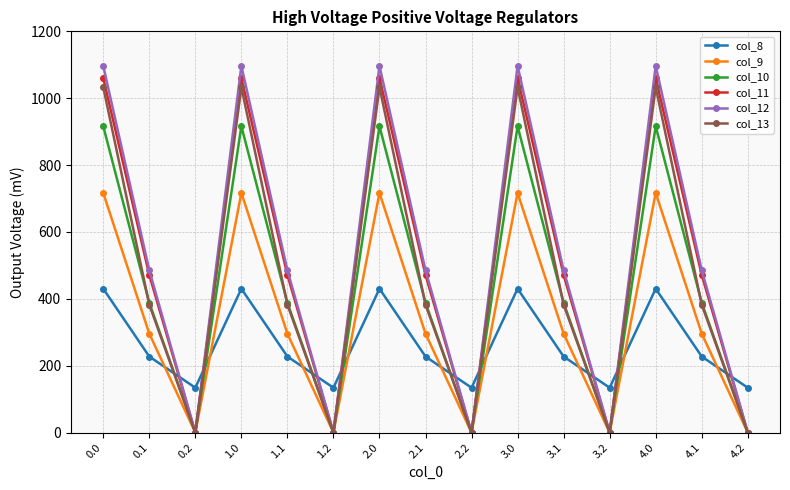

What is the spread (max minus min) of values at 0.2?

134.2